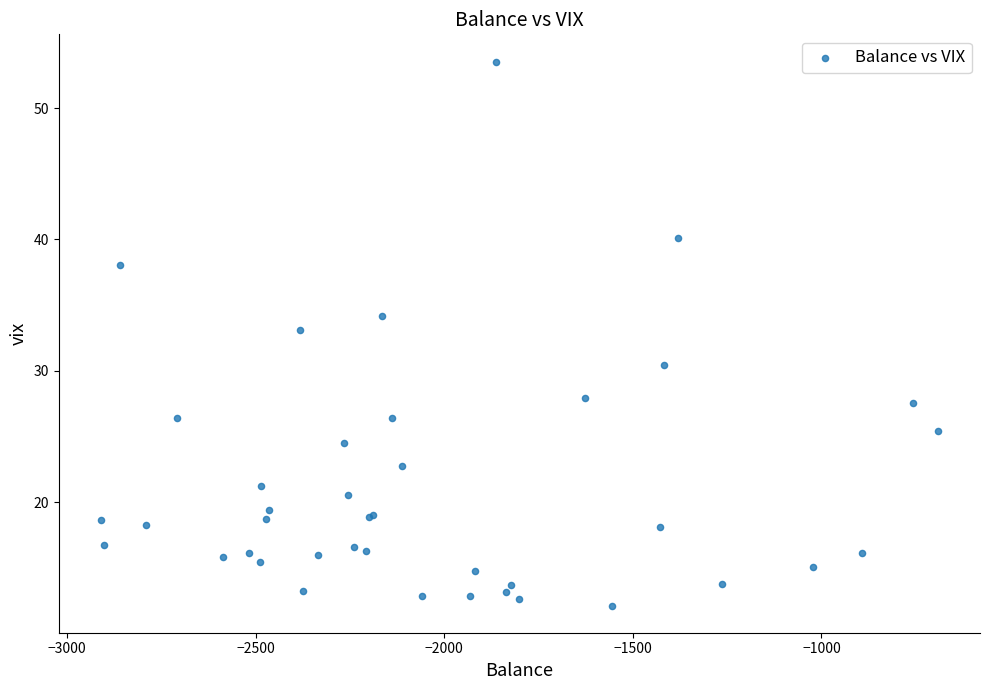

What Y value in the scatter plot is closest to 32?

33.1